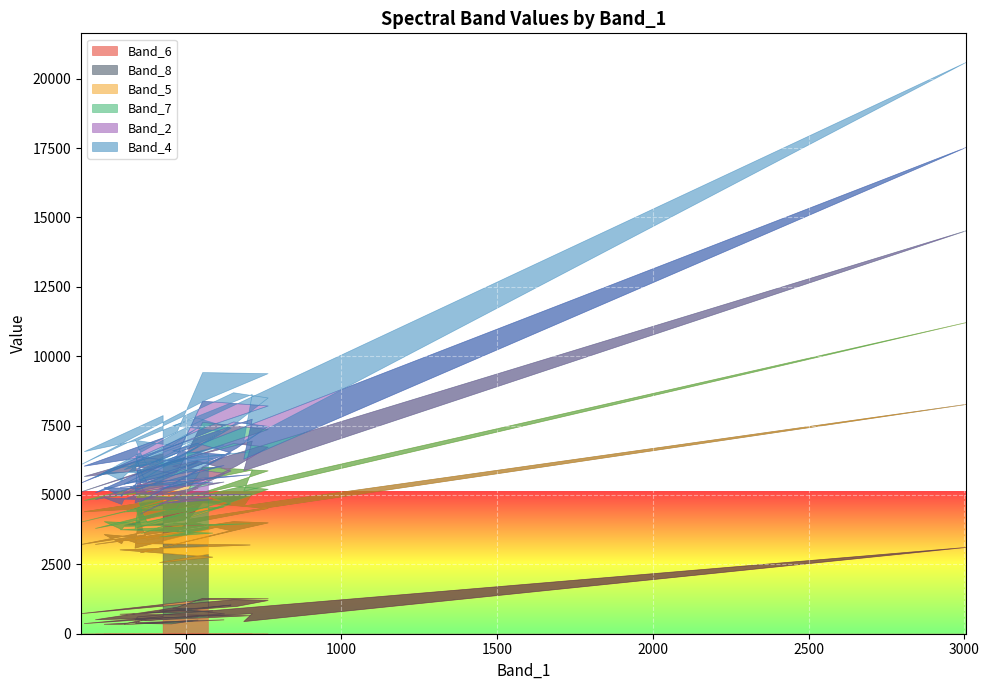

Which series ends up on top after the final intersection of Band_5 and Band_6?

Band_5